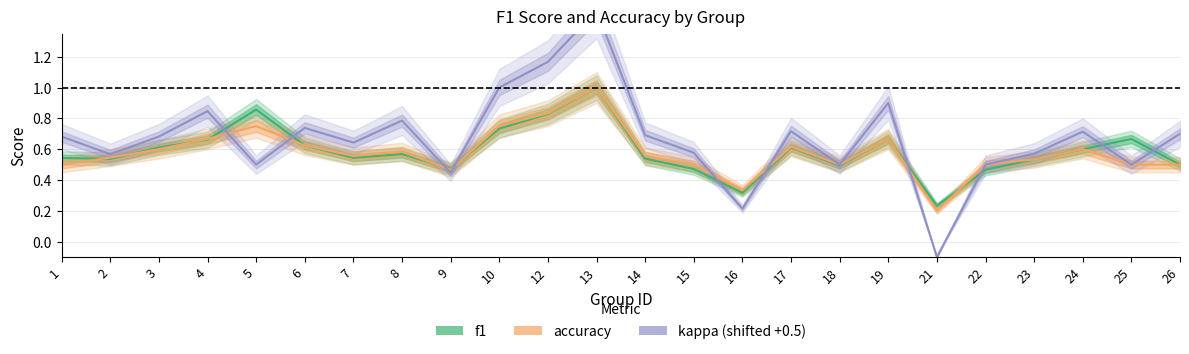

How many interior local peaks does the kappa (shifted +0.5) series have?

7